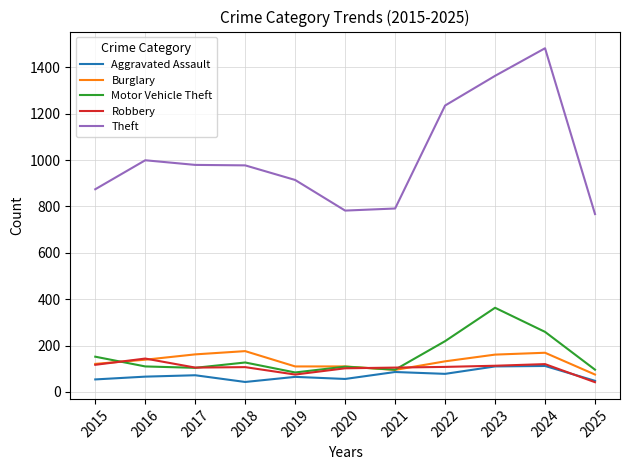

What is the minimum value for Burglary?

75